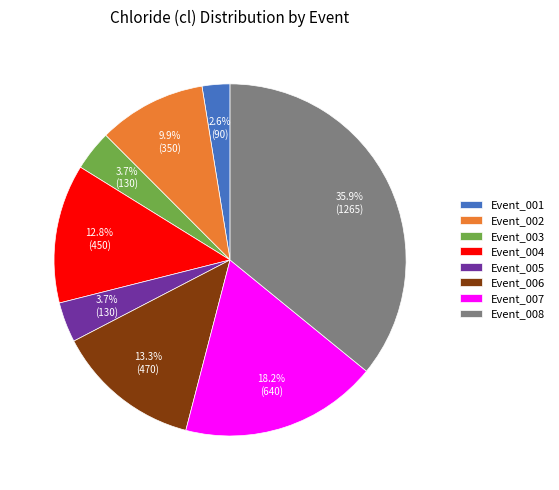

How many slices are in this pie chart?

8